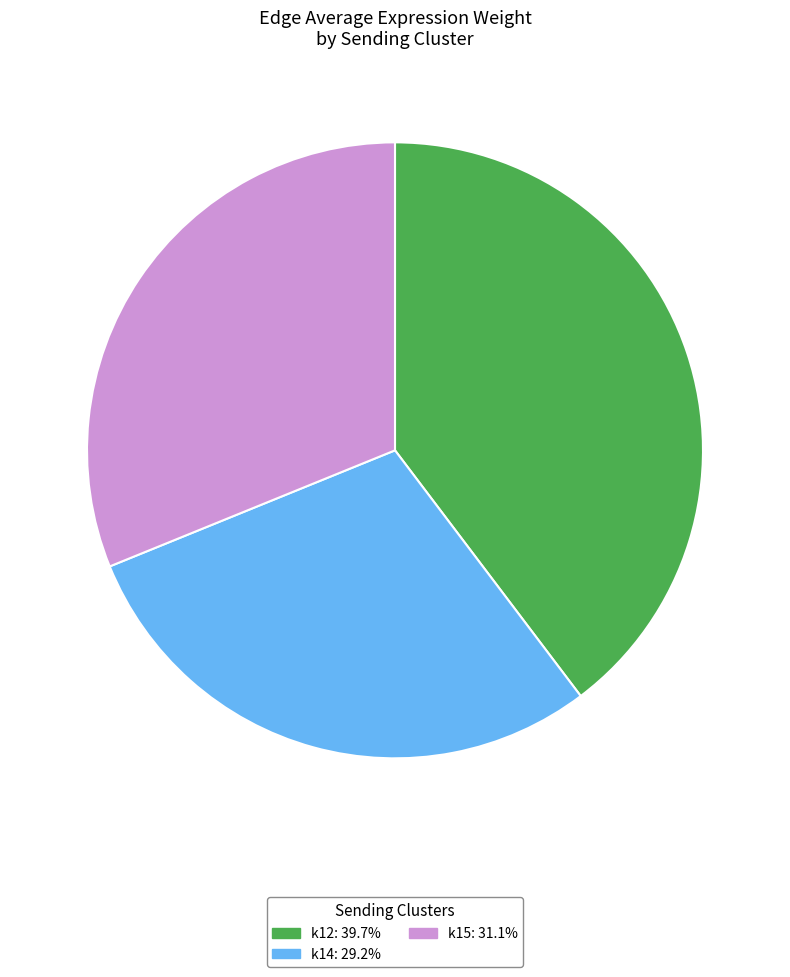

What is the ratio of the value at k15 to the value at k14?

1.1